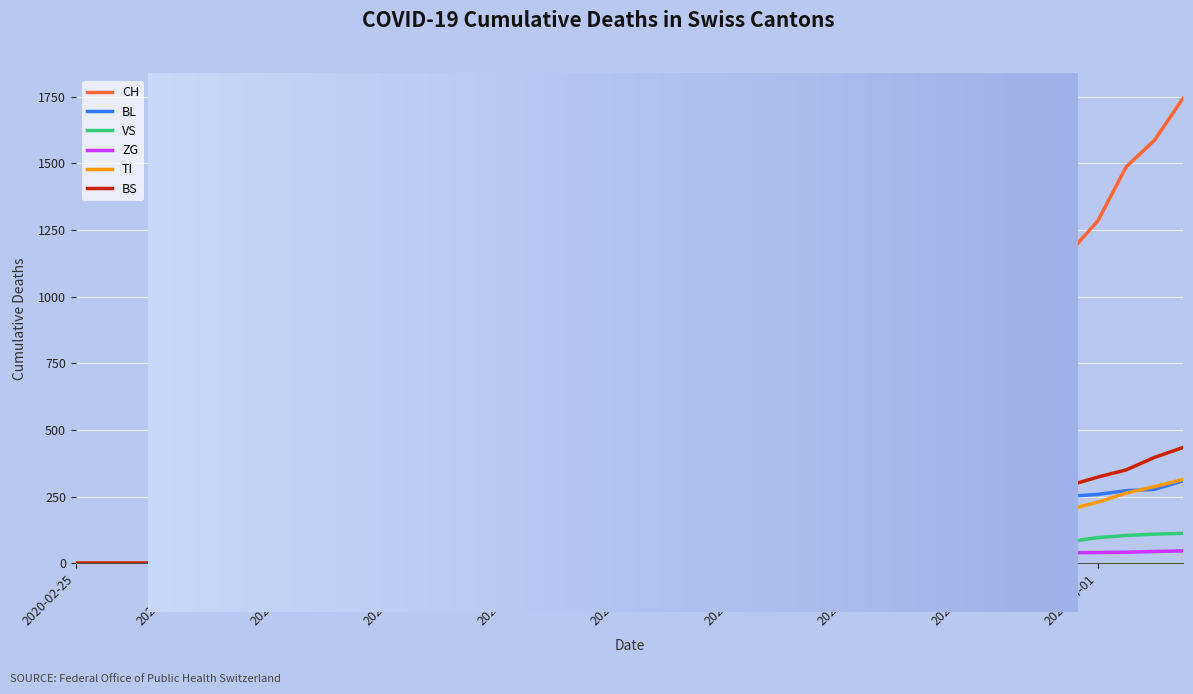

What position from the right is 2020-03-31?

5